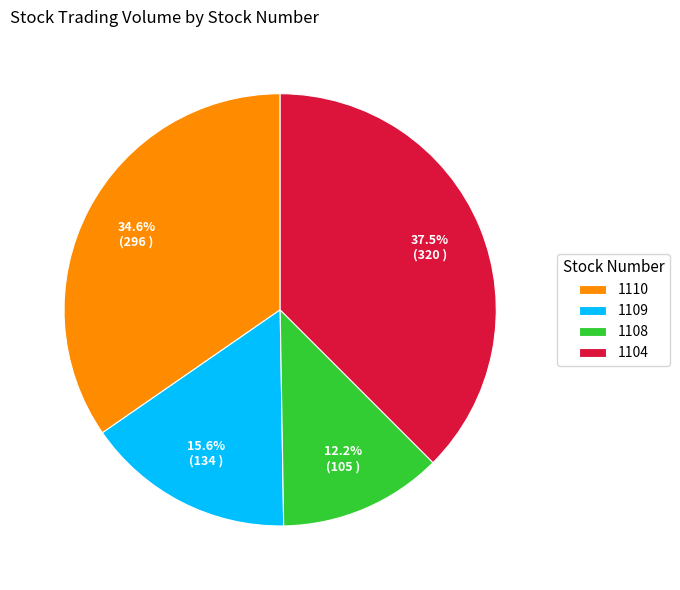

Rank the categories by value from lowest to highest.

1108, 1109, 1110, 1104